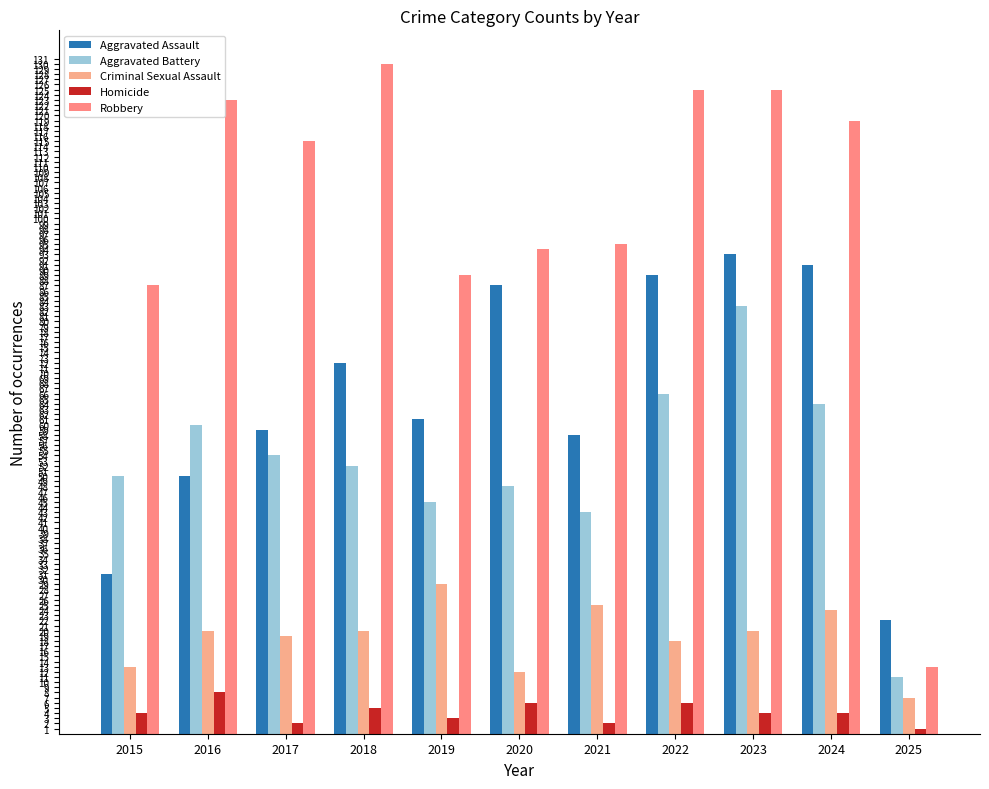

What is the total value across all series at 2015?

185